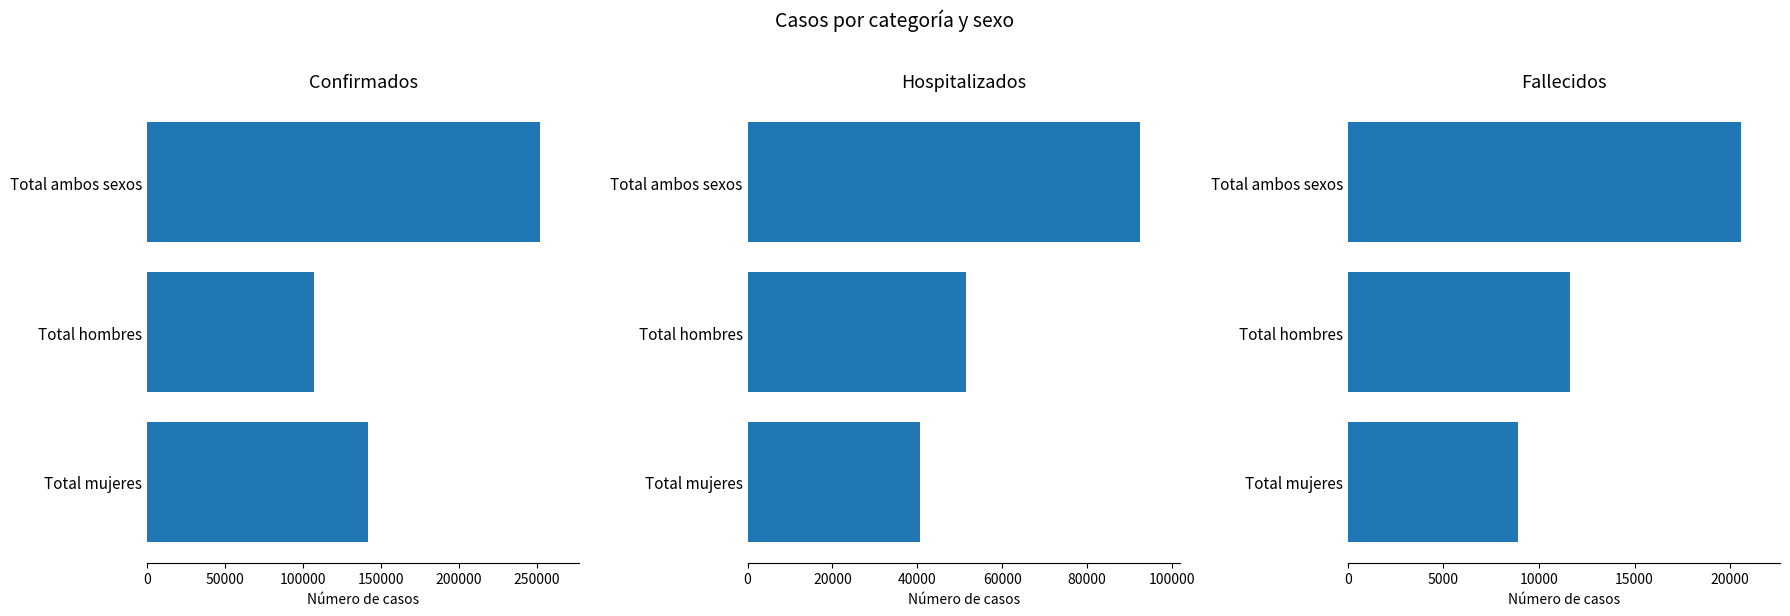

What is the average value of the Fallecidos series?

13696